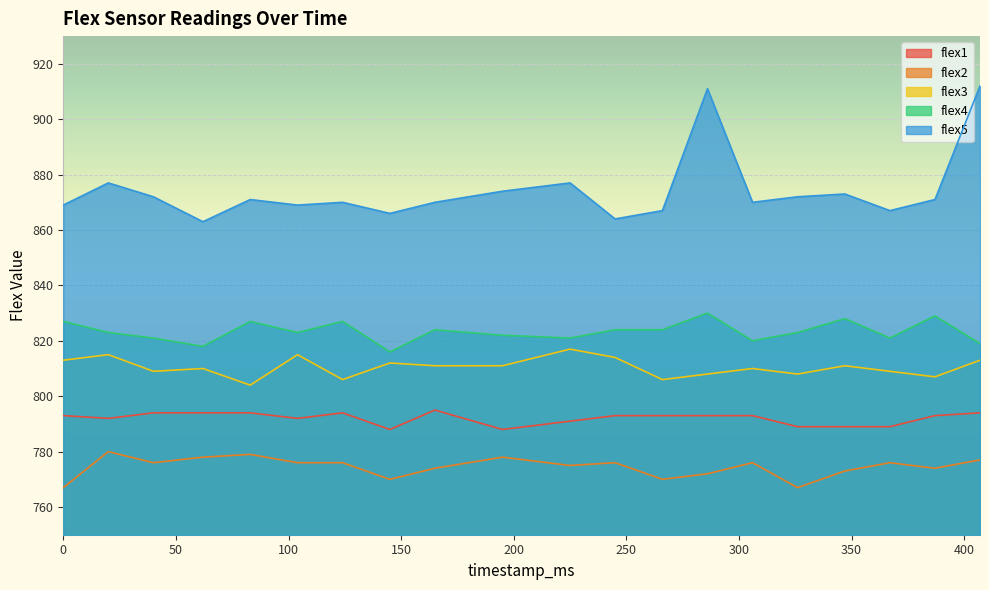

What is the average value of the flex5 series?

874